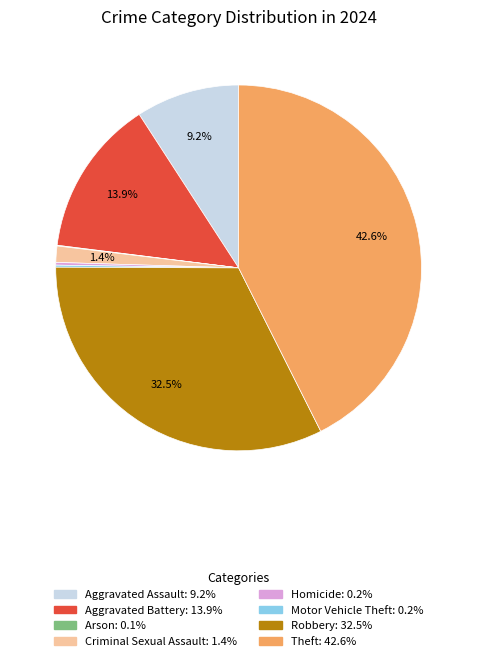

What percentage is the Aggravated Assault slice, to the nearest percent?

9%